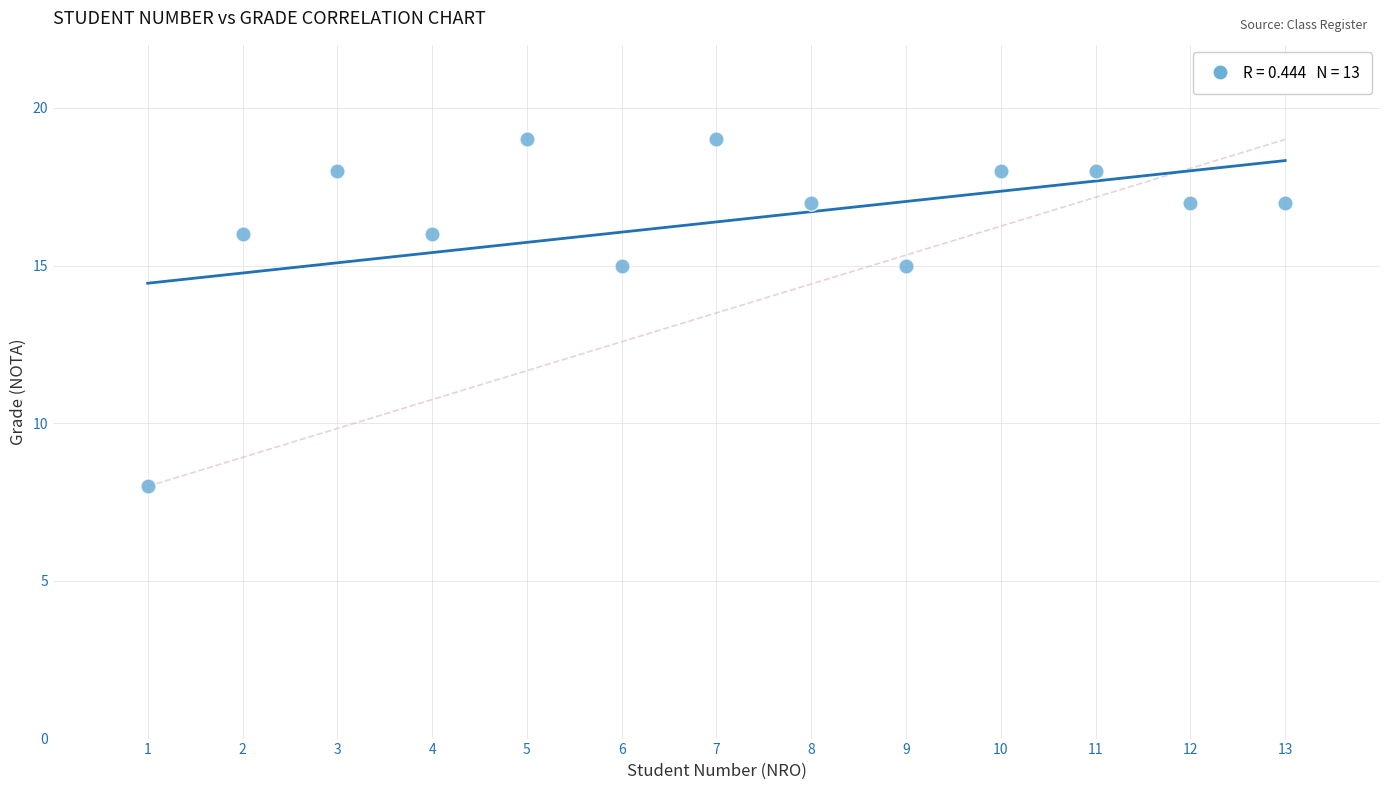

What is the range of X values (max minus min)?

12